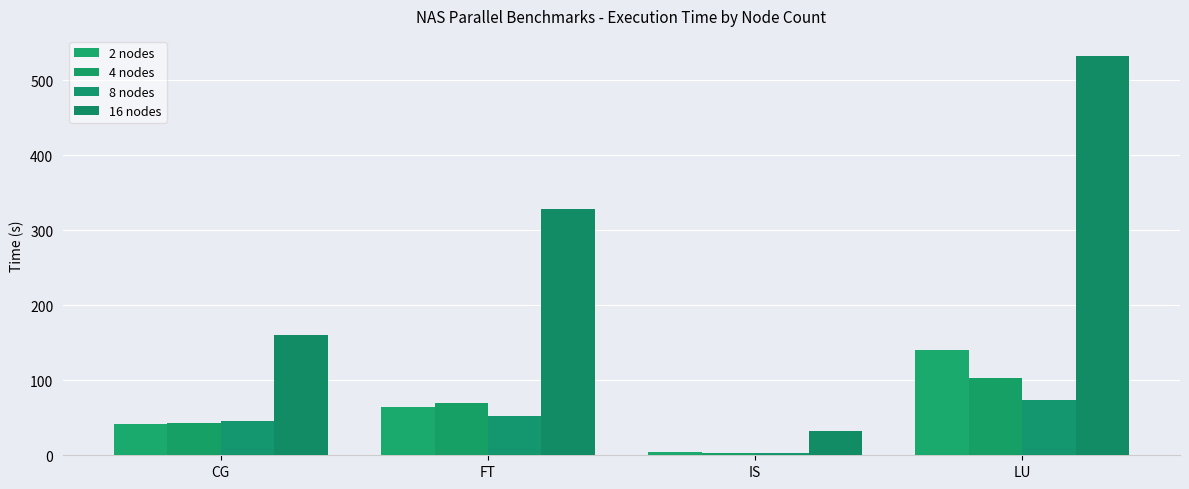

List the labels in order of 2 nodes value, largest first.

LU, FT, CG, IS